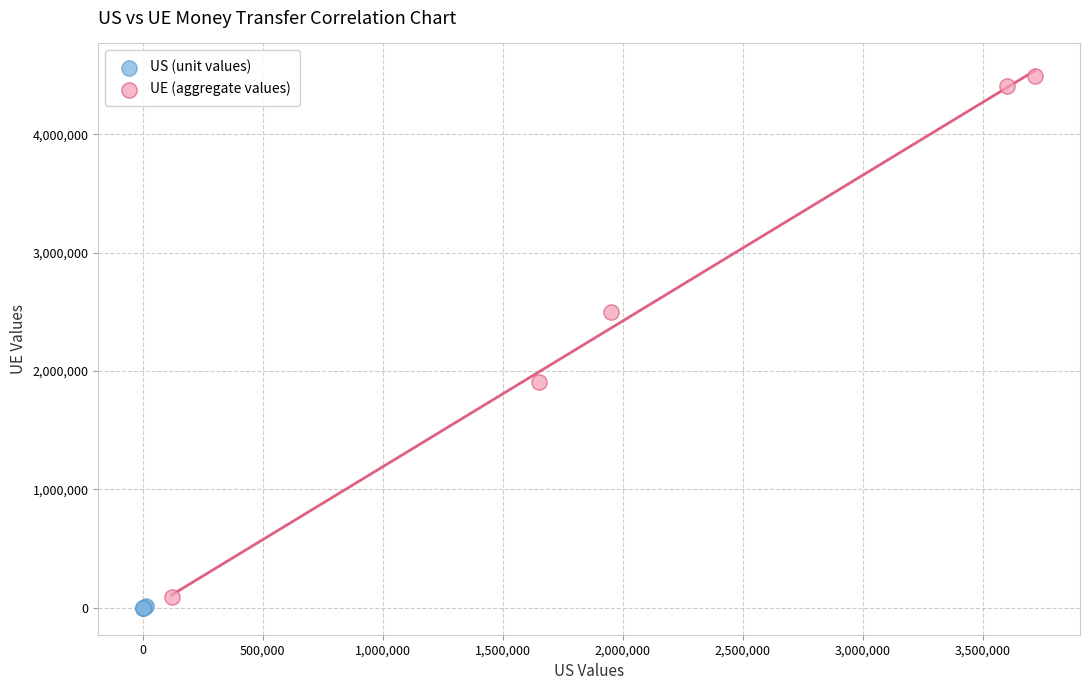

What are all the series names shown in the legend?

US (unit values), UE (aggregate values)